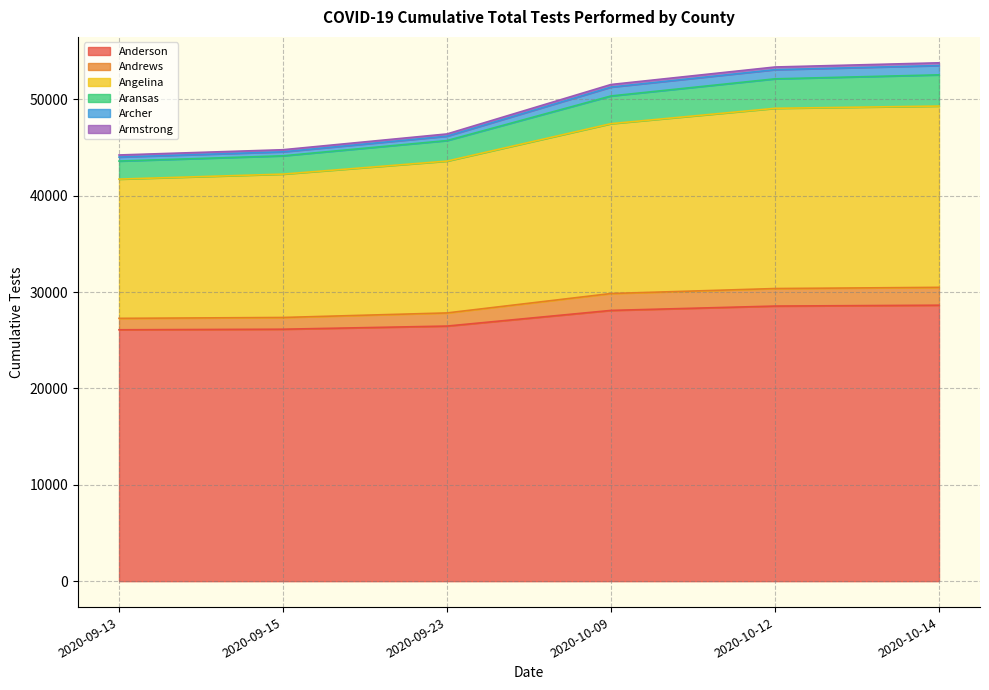

What is the lowest value of the Anderson series?

26091